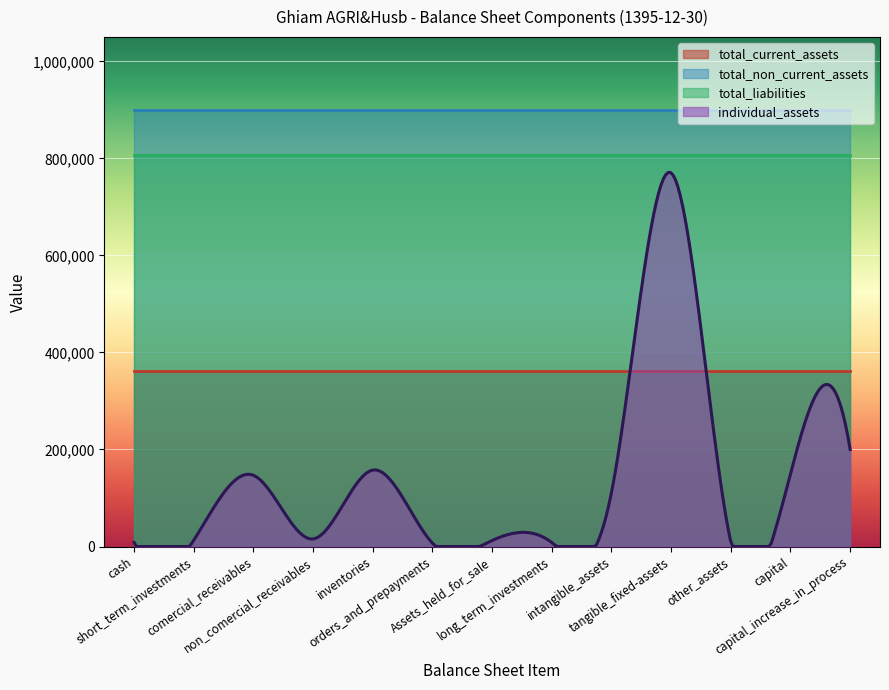

The value of total_current_assets at long_term_investments is 360923. True or false?

True